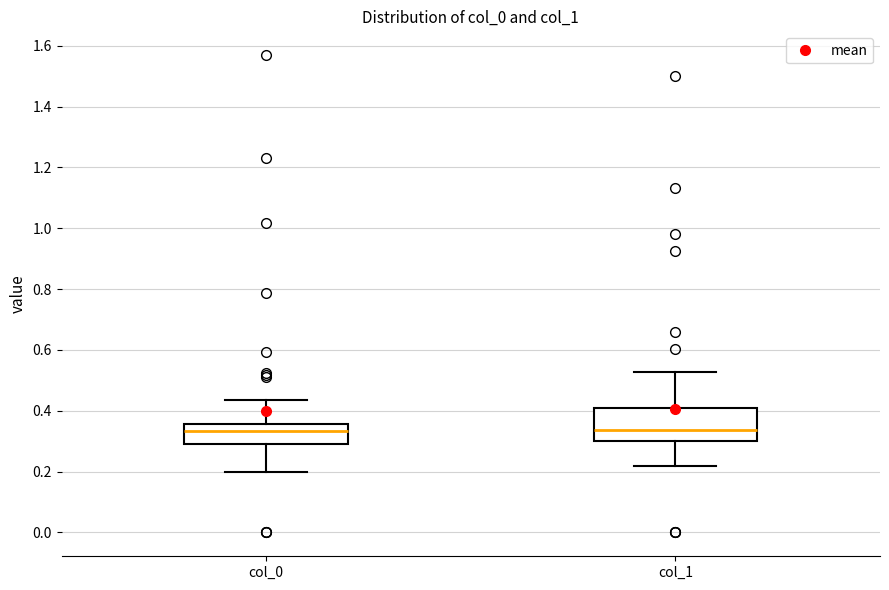

Where does the lower whisker of the box for col_0 end on the y-axis? The values are not printed on the chart, so give them approximately, as read against the axis.

0.20